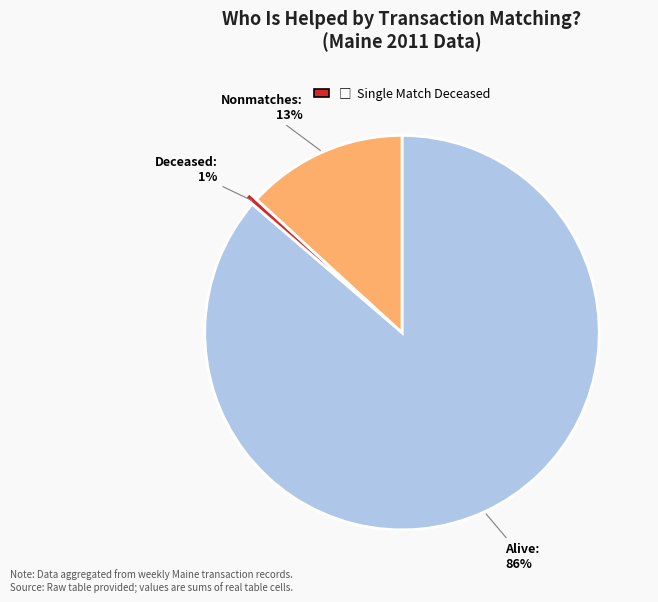

How many slices are in this pie chart?

3